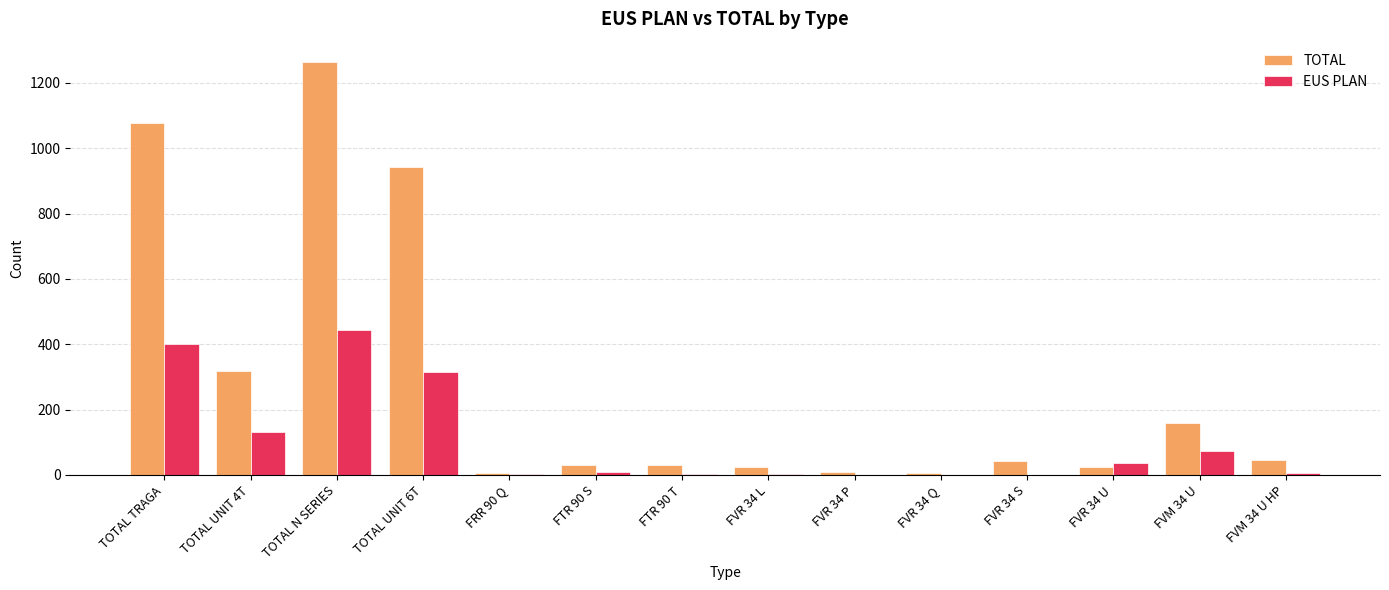

Are the bars horizontal?

No